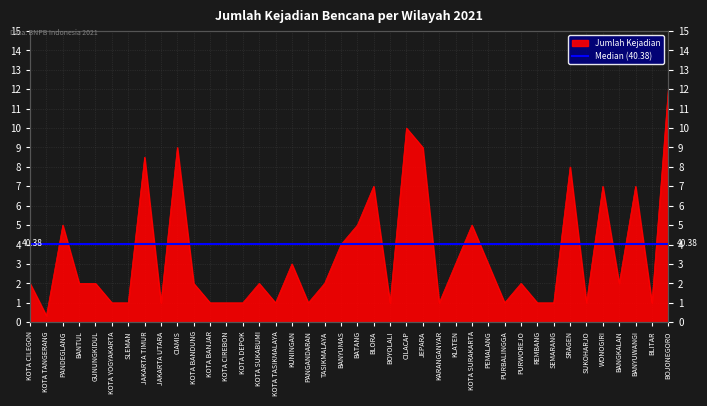

Where is the data nearest to the value 6?

PANDEGLANG